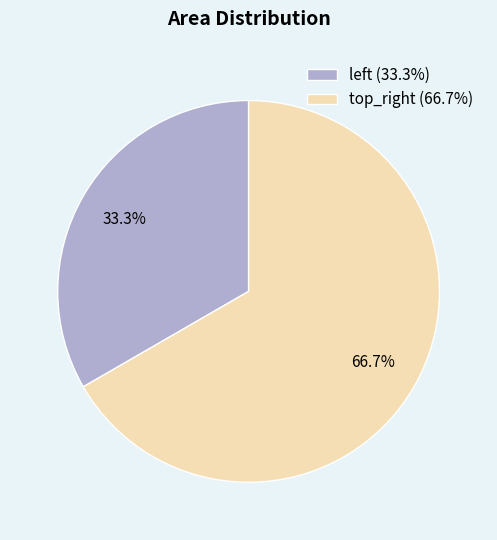

The top_right slice represents 67% of the pie. True or false?

True